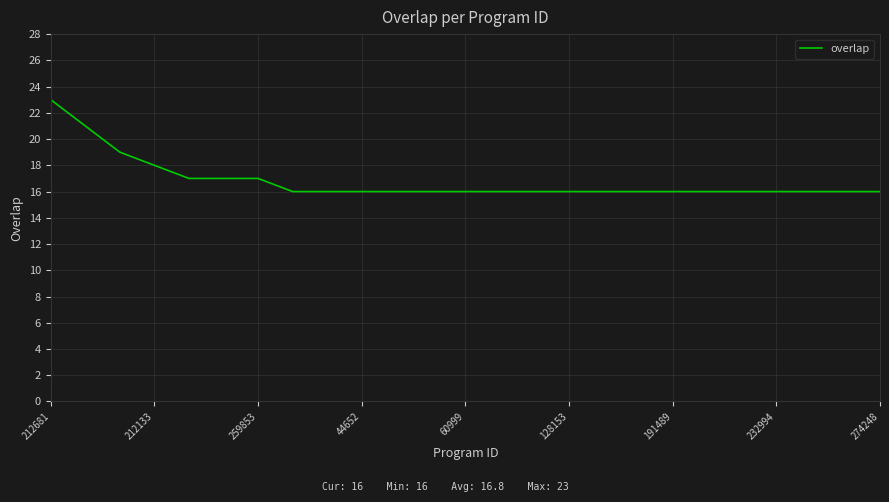

What is the smallest value displayed?

16